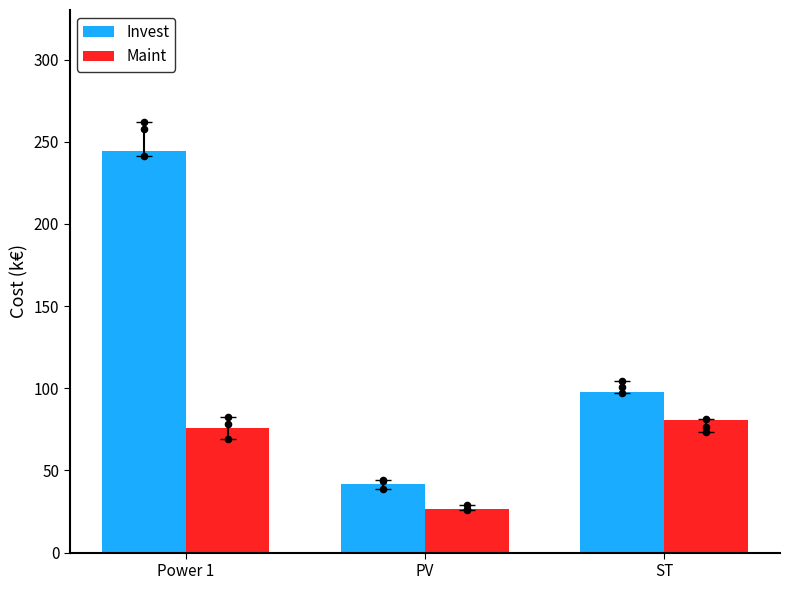

What are all the series names shown in the legend?

Invest, Maint